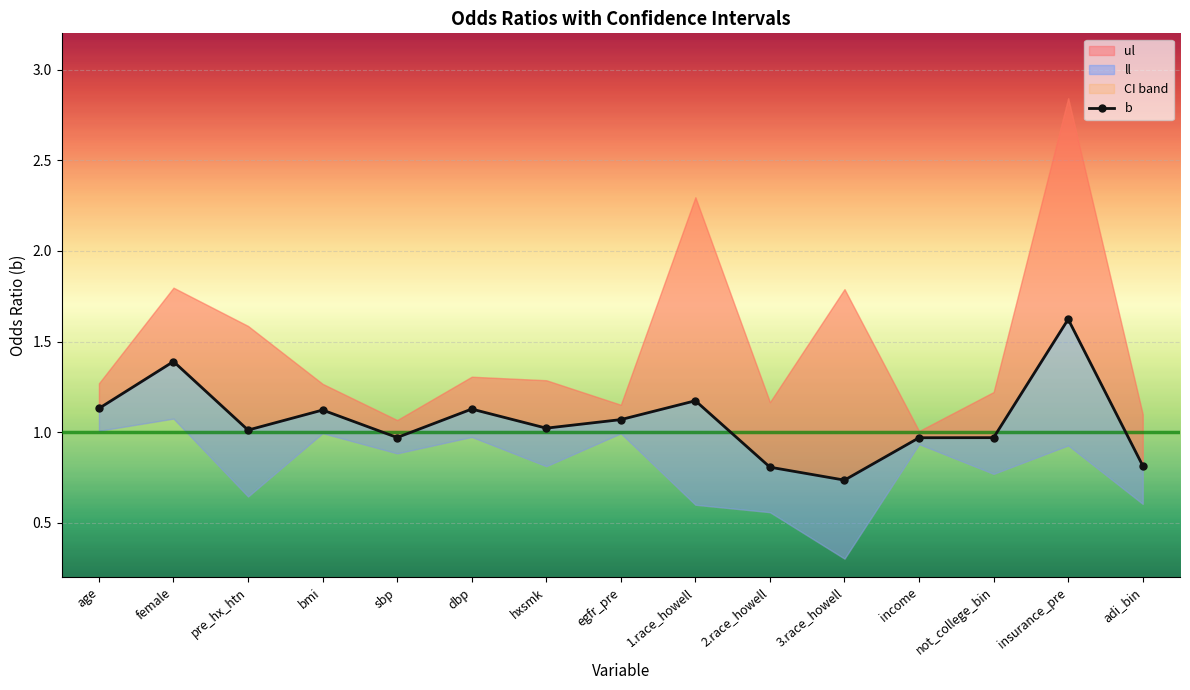

What is the difference between the maximum and minimum values?

0.9